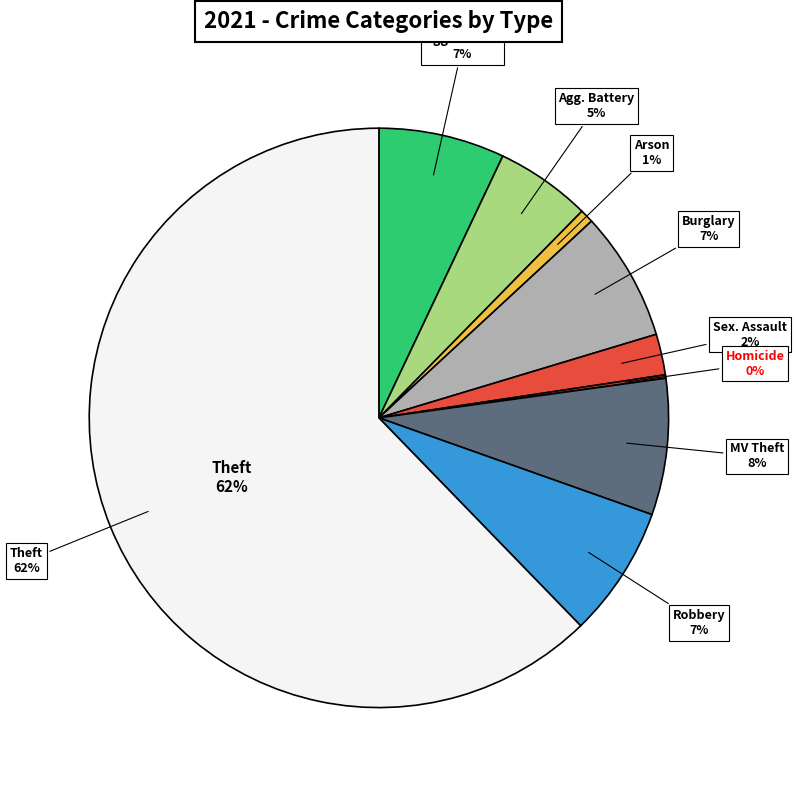

Combined, what portion of the pie is Aggravated Battery and Theft?

67.6%